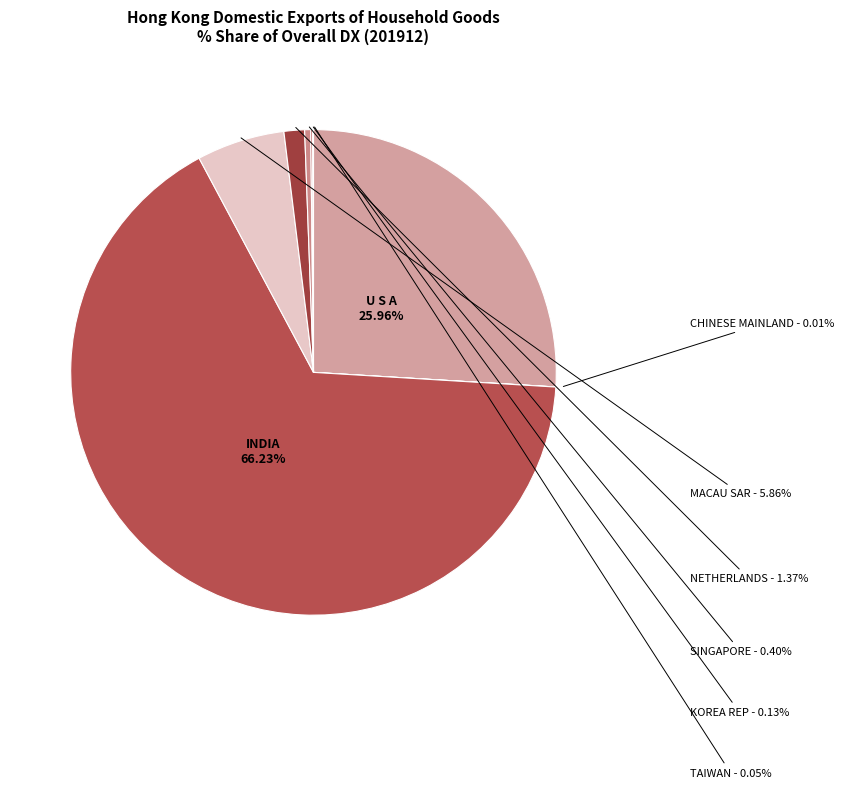

Between SINGAPORE and NETHERLANDS, which is larger?

NETHERLANDS